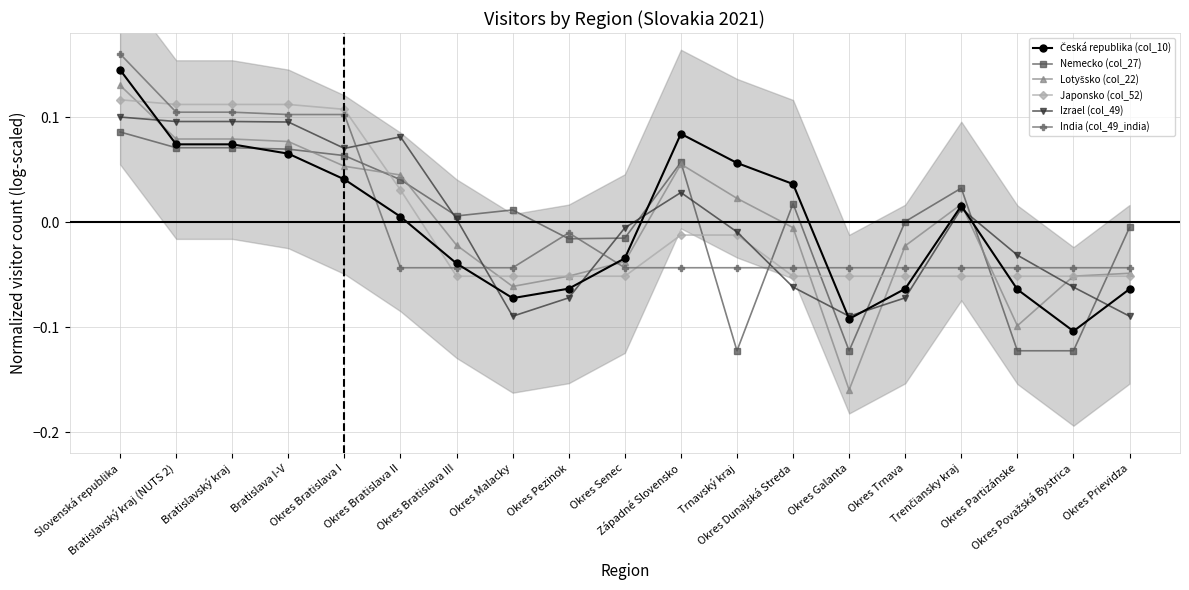

Reading left to right, list all the values displayed in this chart.

Česká republika (col_10): 0.1	0.1	0.1	0.1	0.0	0.0	-0.0	-0.1	-0.1	-0.0	0.1	0.1	0.0	-0.1	-0.1	0.0	-0.1	-0.1	-0.1
Nemecko (col_27): 0.1	0.1	0.1	0.1	0.1	0.0	0.0	0.0	-0.0	-0.0	0.1	-0.1	0.0	-0.1	0.0	0.0	-0.1	-0.1	-0.0
Lotyšsko (col_22): 0.1	0.1	0.1	0.1	0.1	0.0	-0.0	-0.1	-0.1	-0.0	0.1	0.0	-0.0	-0.2	-0.0	0.0	-0.1	-0.1	-0.0
Japonsko (col_52): 0.1	0.1	0.1	0.1	0.1	0.0	-0.1	-0.1	-0.1	-0.1	-0.0	-0.0	-0.1	-0.1	-0.1	-0.1	-0.1	-0.1	-0.1
Izrael (col_49): 0.1	0.1	0.1	0.1	0.1	0.1	0.0	-0.1	-0.1	-0.0	0.0	-0.0	-0.1	-0.1	-0.1	0.0	-0.0	-0.1	-0.1
India (col_49_india): 0.2	0.1	0.1	0.1	0.1	-0.0	-0.0	-0.0	-0.0	-0.0	-0.0	-0.0	-0.0	-0.0	-0.0	-0.0	-0.0	-0.0	-0.0